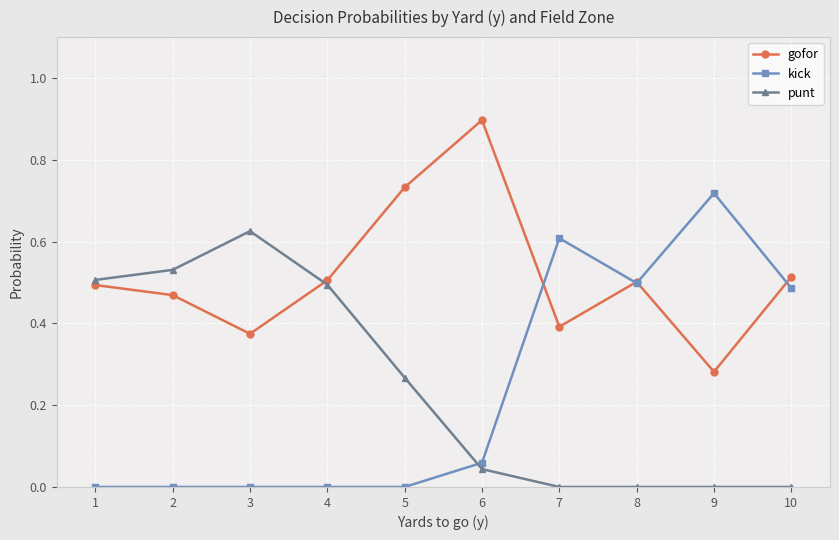

What is the maximum value shown in the chart?

0.9